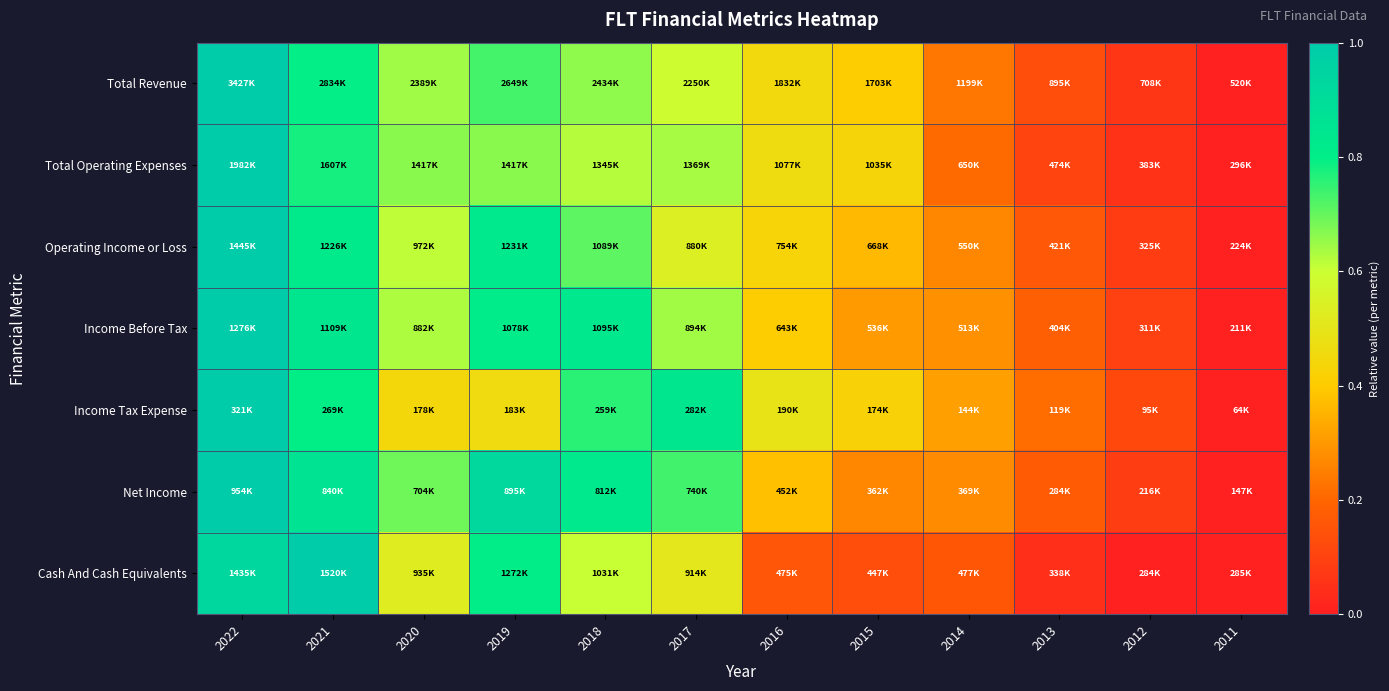

Between 2018 and 2011, which is larger?

2018